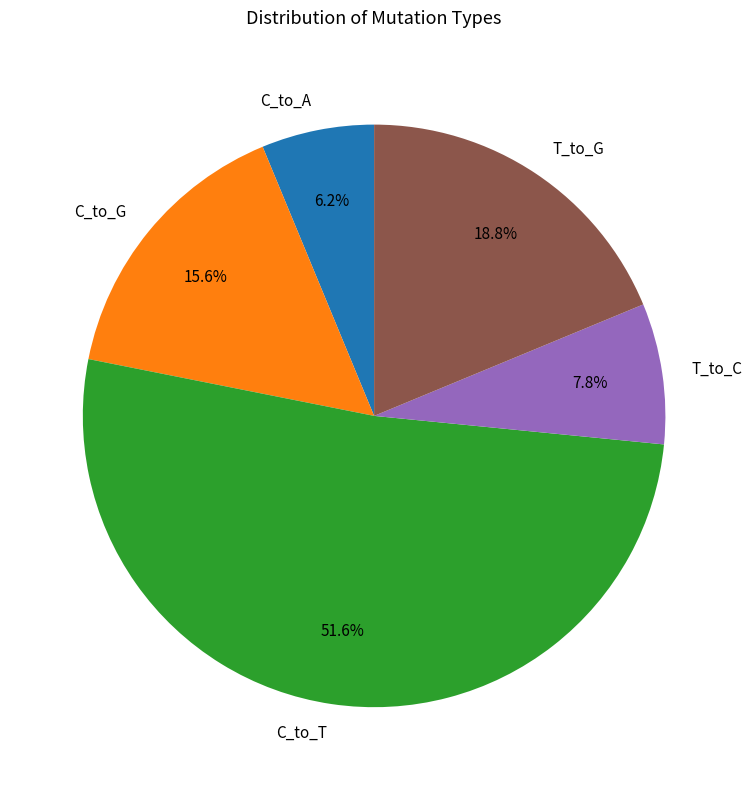

Which has a higher value, C_to_T or C_to_A?

C_to_T